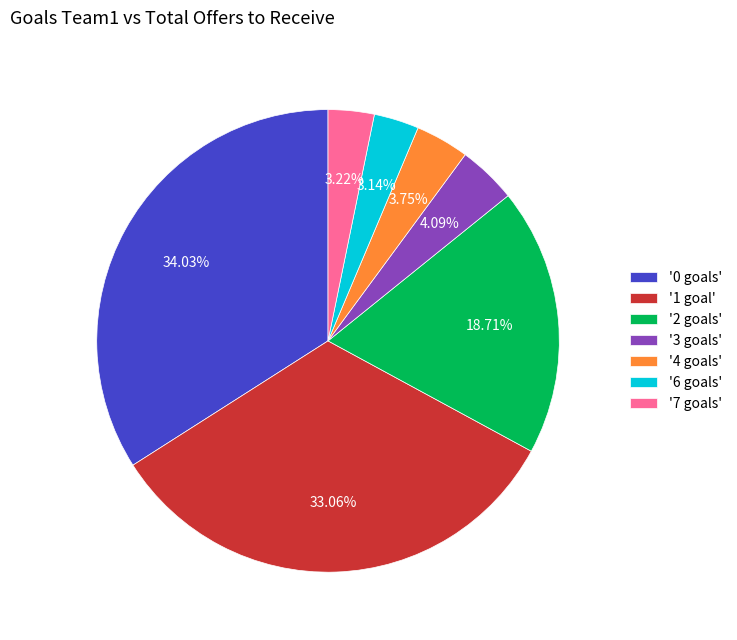

Combined, do '0 goals' and '3 goals' account for over 50%?

No